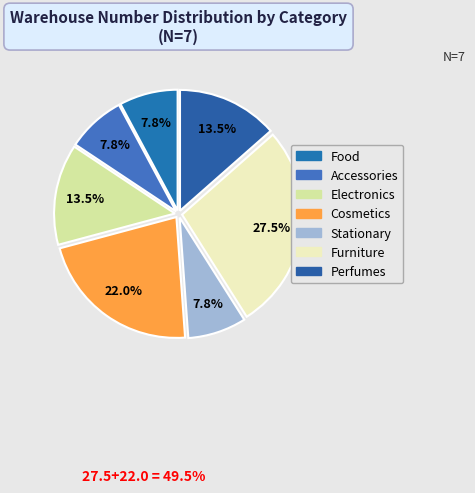

True or false: Electronics accounts for 22% of the total.

False